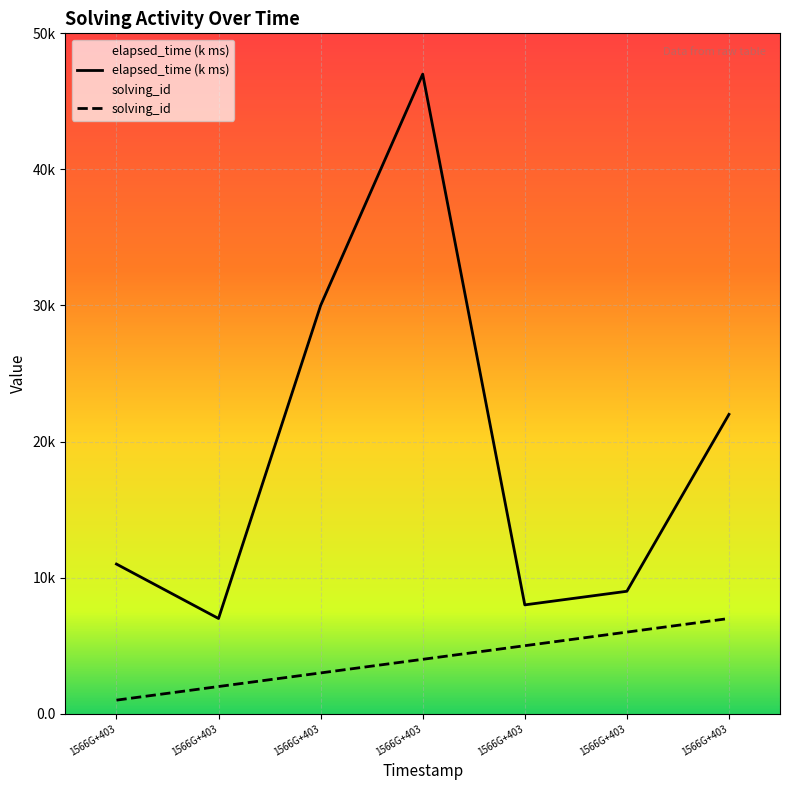

How many interior local valleys does the elapsed_time series have?

2